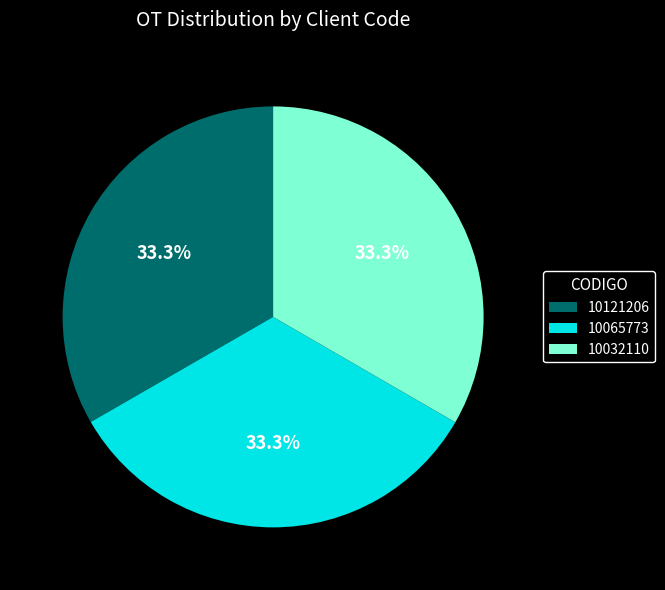

Combined, do 10065773 and 10032110 account for over 50%?

Yes